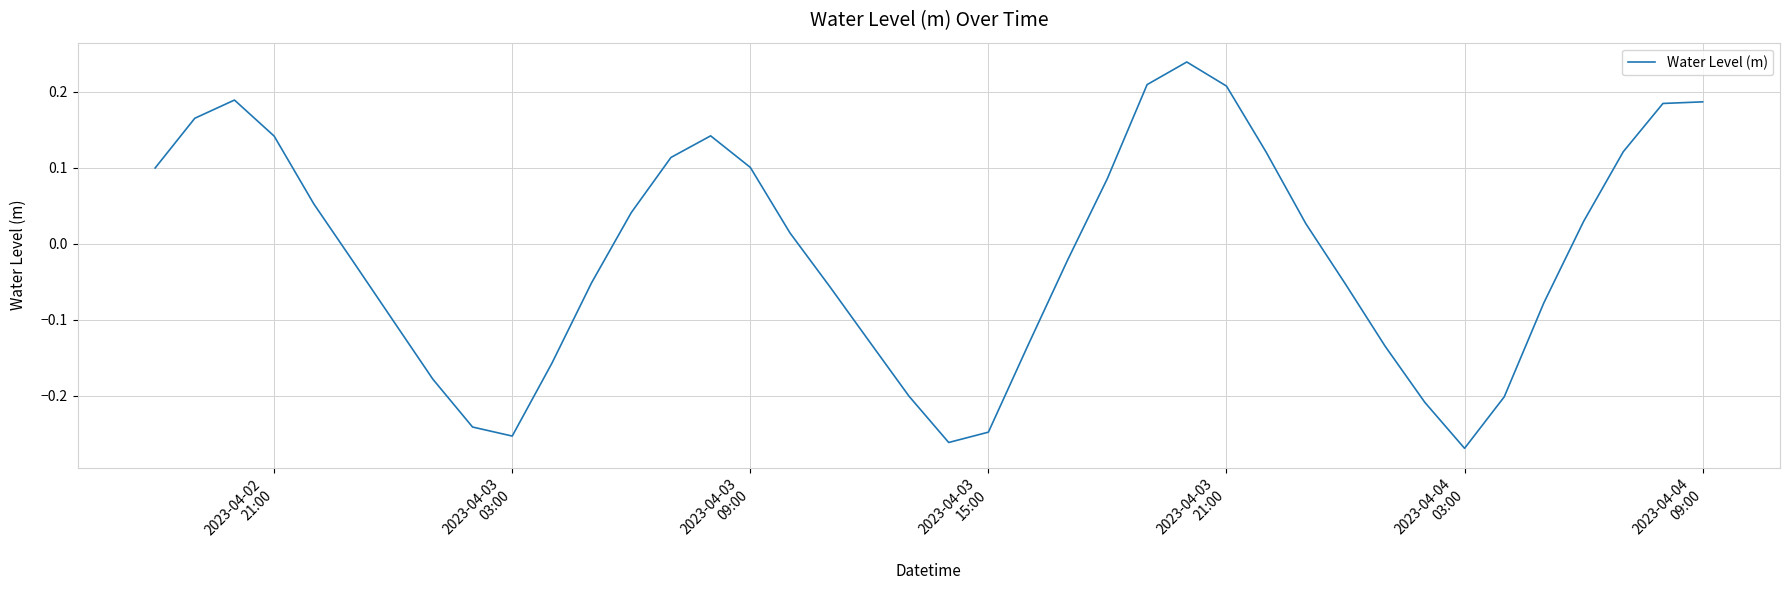

What is the difference between the maximum and minimum values?

0.5